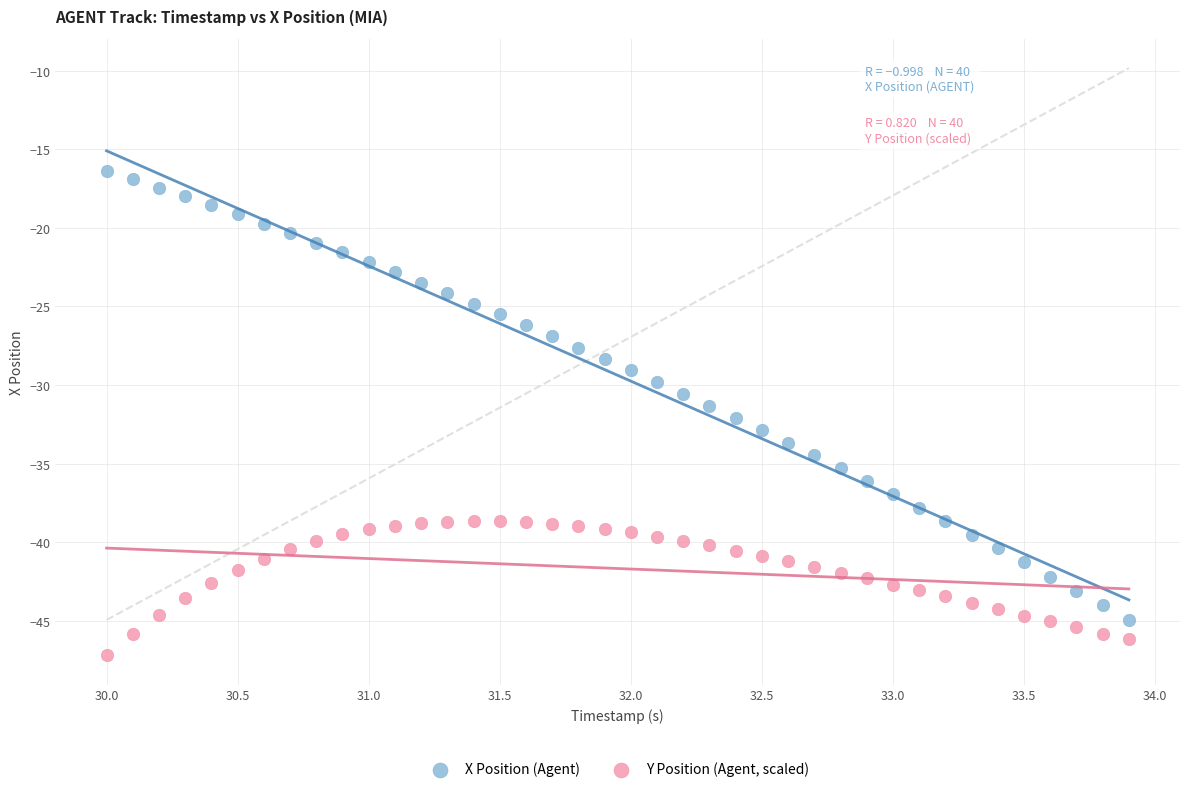

Which series reaches the maximum Y coordinate?

X Position (Agent)